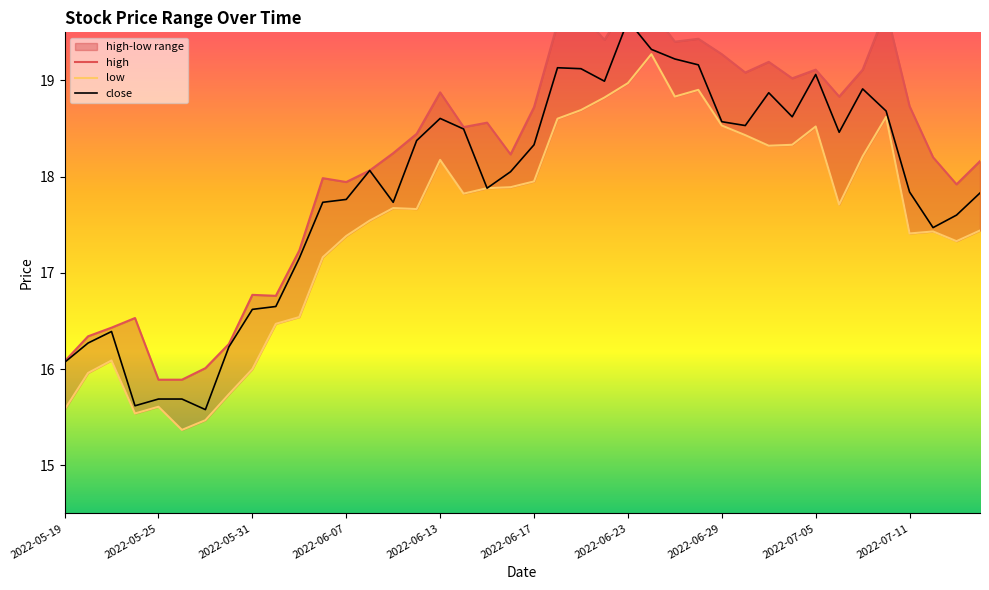

How many values in the low series are below 17?

11